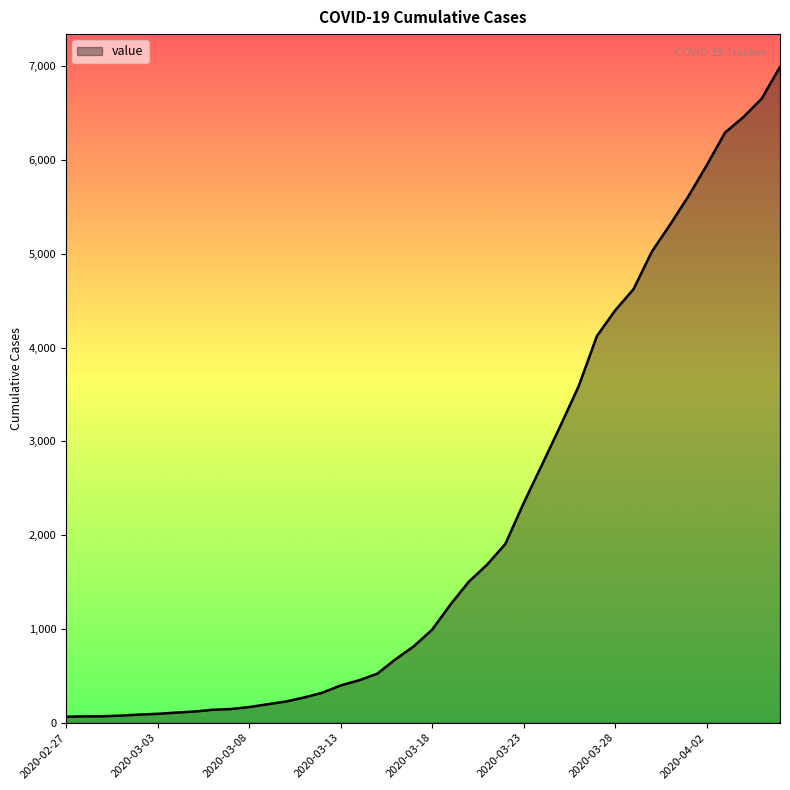

What is the maximum value shown in the chart?

6995